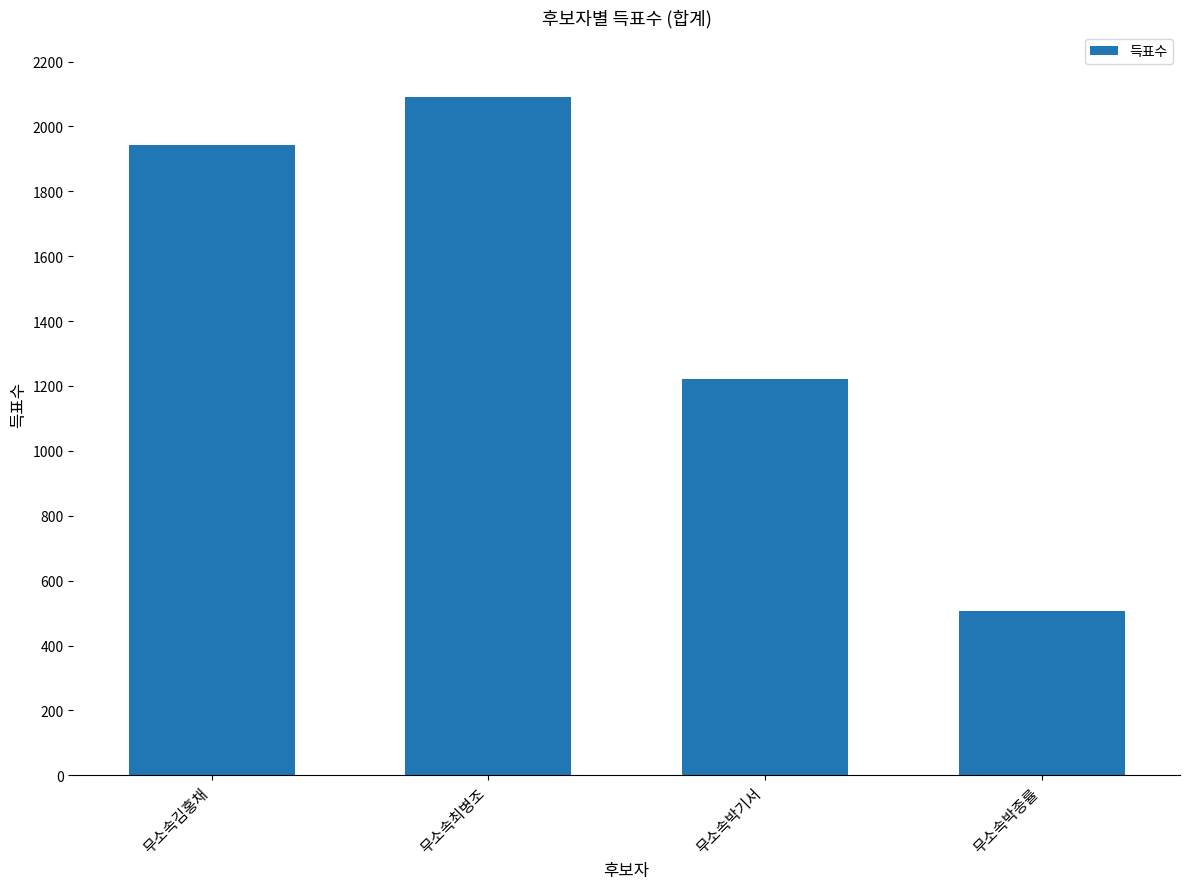

How many data points are less than 1944?

2